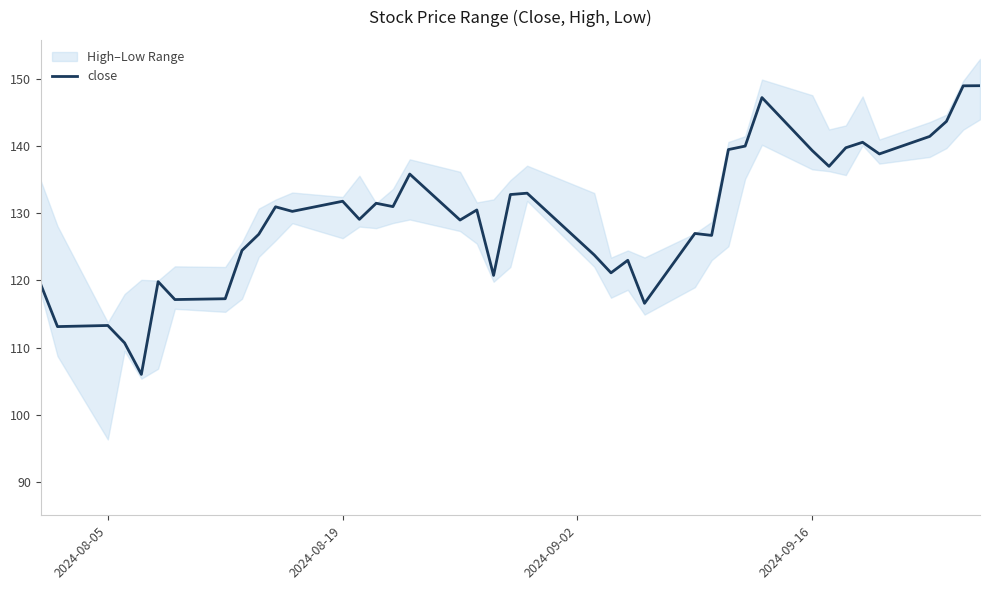

How many points are higher than both their immediate neighbors (excluding endpoints)?

12